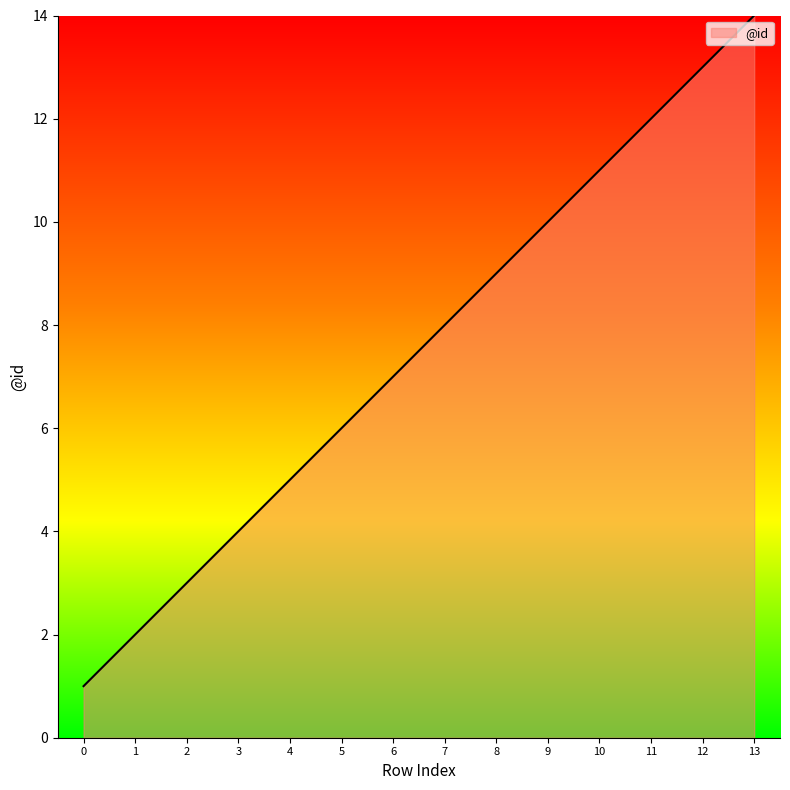

Does the chart display data point markers on the line(s)?

No